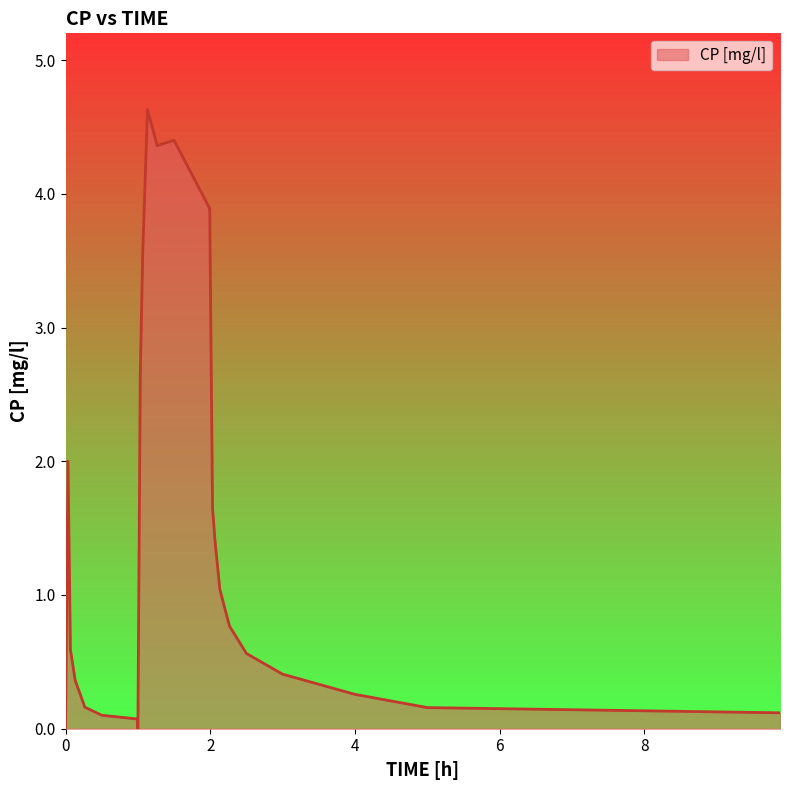

What is the greatest value displayed?

4.6